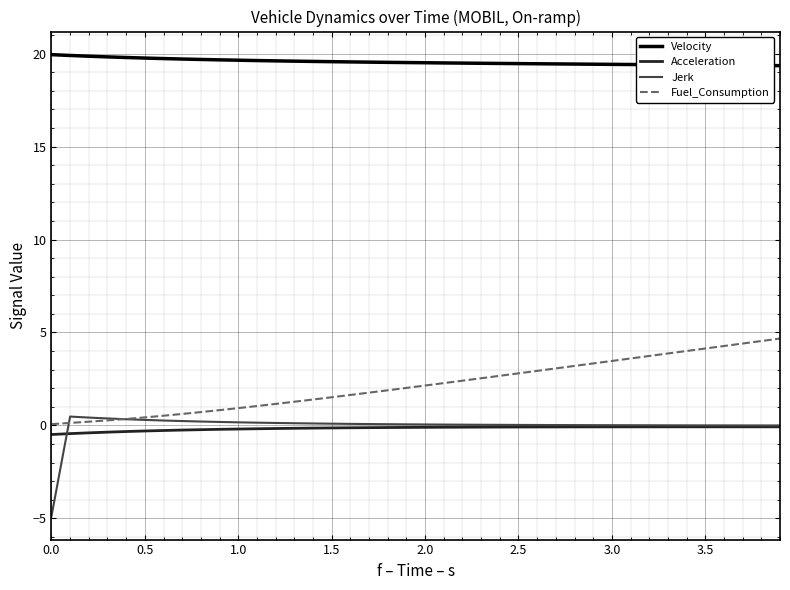

What is the minimum value for Jerk?

-4.9